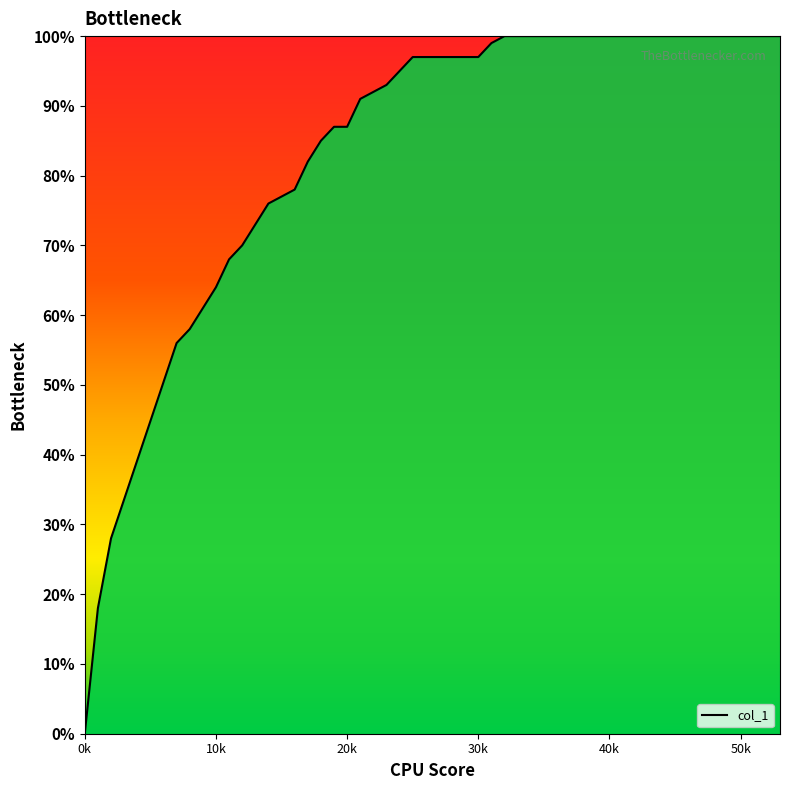

Does the chart display data point markers on the line(s)?

No